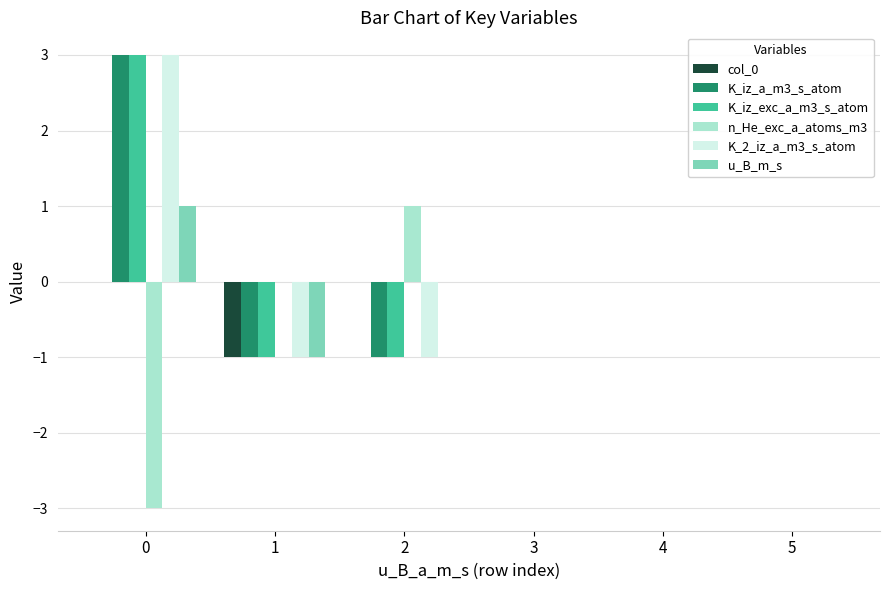

What are all the series names shown in the legend?

col_0, K_iz_a_m3_s_atom, K_iz_exc_a_m3_s_atom, n_He_exc_a_atoms_m3, K_2_iz_a_m3_s_atom, u_B_m_s